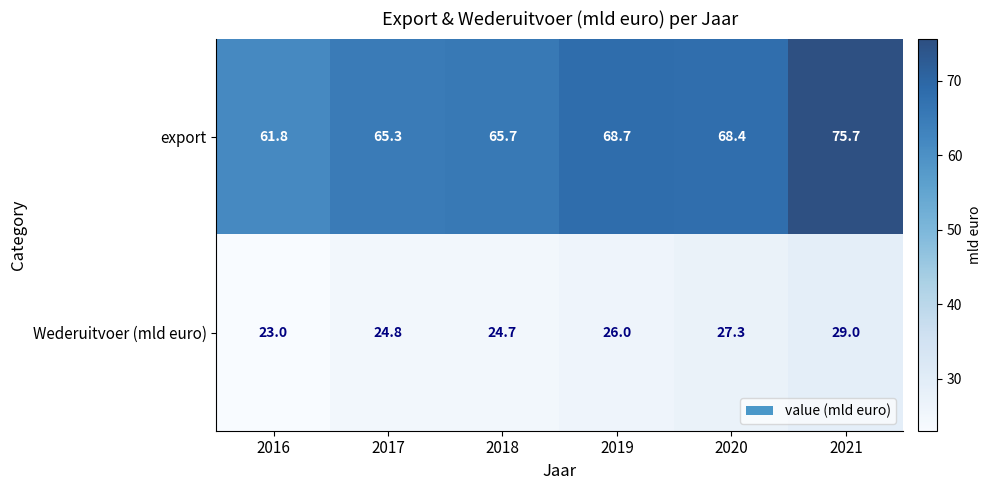

Reading left to right, transcribe all the data shown in this chart.

export: 2016=61.8	2017=65.3	2018=65.7	2019=68.7	2020=68.4	2021=75.7
Wederuitvoer (mld euro): 2016=23.0	2017=24.8	2018=24.7	2019=26.0	2020=27.3	2021=29.0